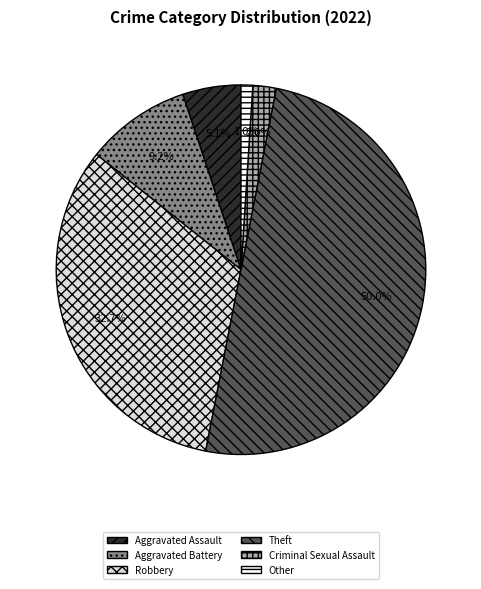

Is the sum of Criminal Sexual Assault and Aggravated Assault greater than half?

No